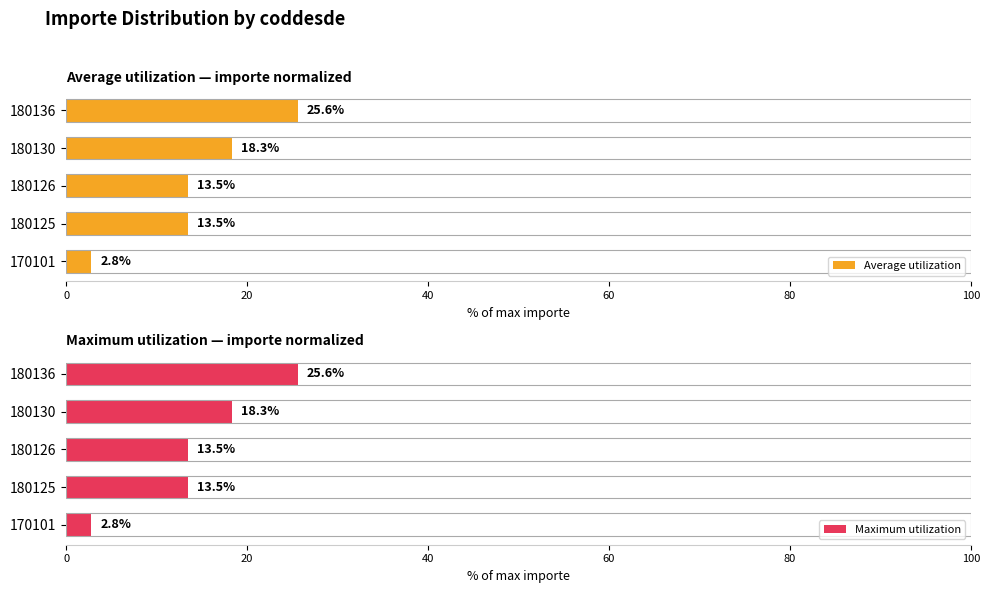

What is the difference between the maximum and second lowest values in the Average utilization series?

12.1